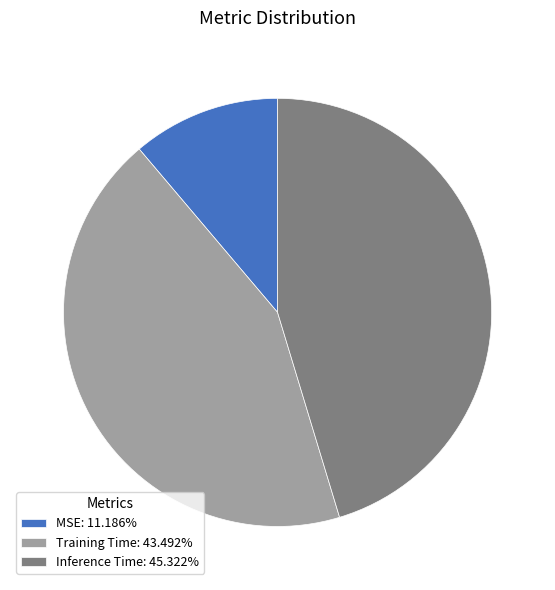

True or false: MSE accounts for 3% of the total.

False